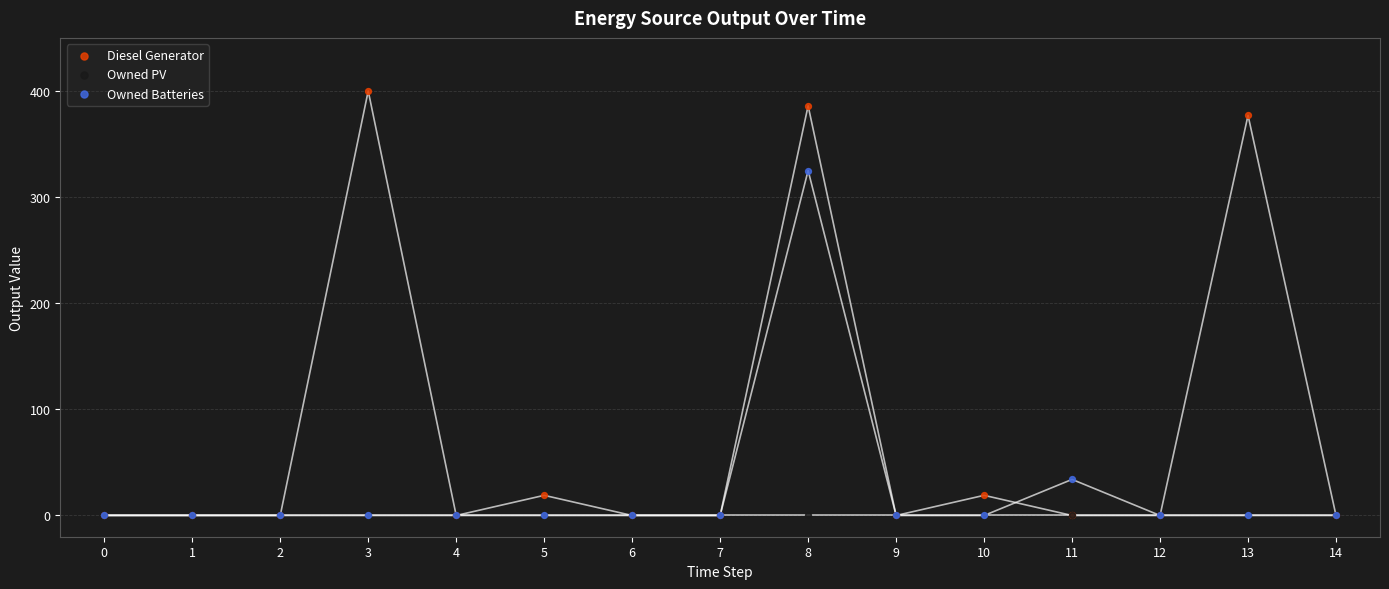

What are all the series names shown in the legend?

Diesel Generator, Owned PV, Owned Batteries